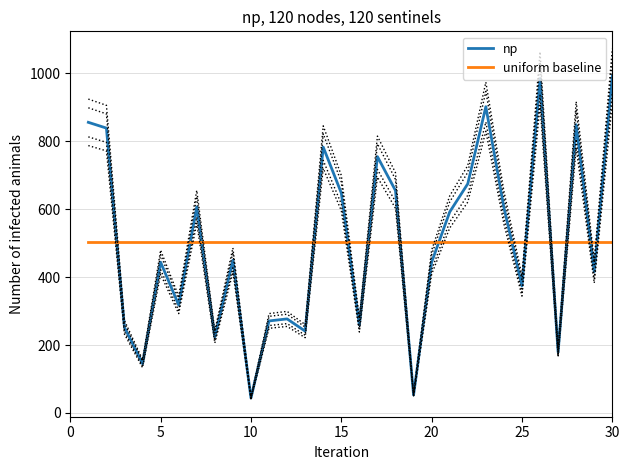

Does the chart have visible grid lines?

Yes